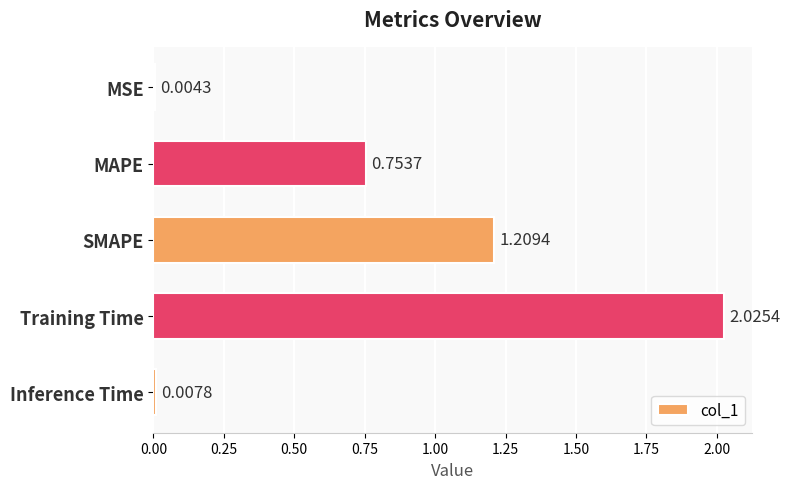

What is the change in value from MSE to SMAPE?

+1.2